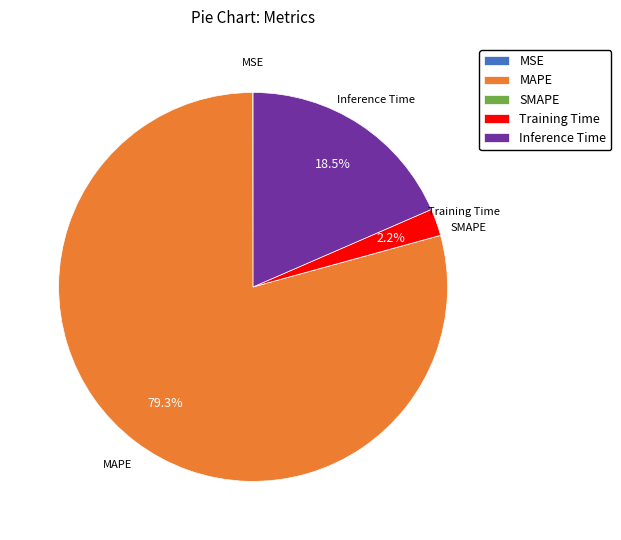

To the nearest percent, what is the average slice percentage?

20%